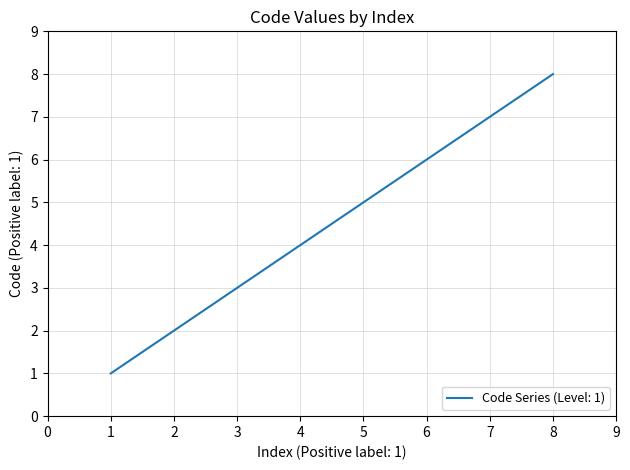

The value at 1 is 2. True or false?

False